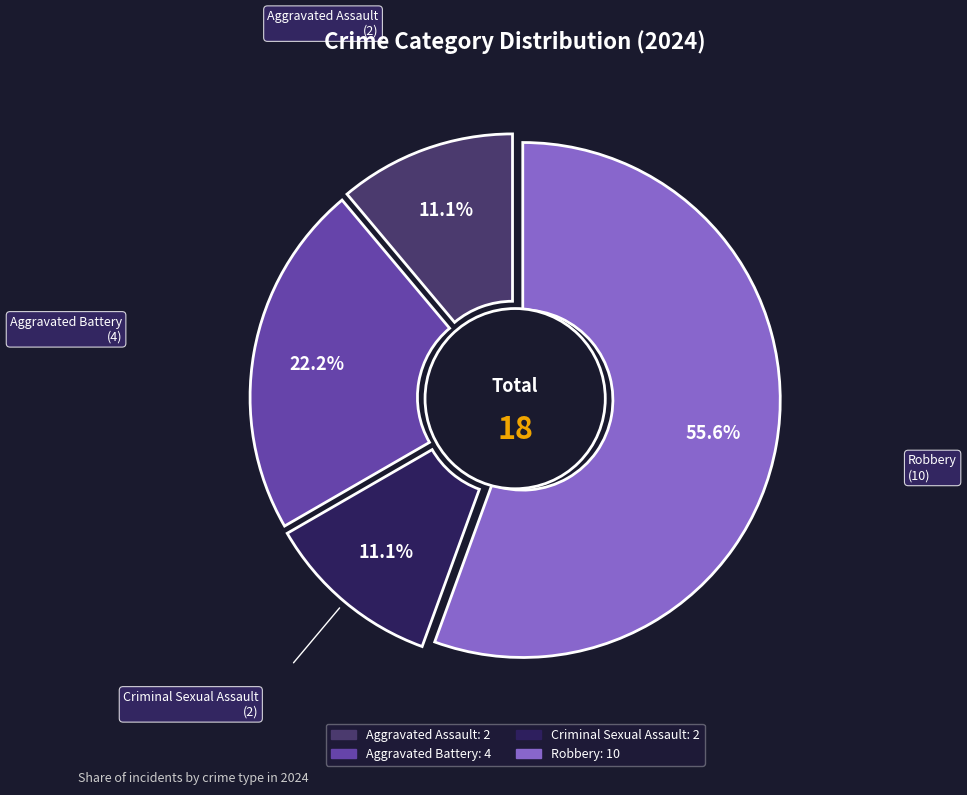

Does Aggravated Battery account for over 50% of the chart?

No